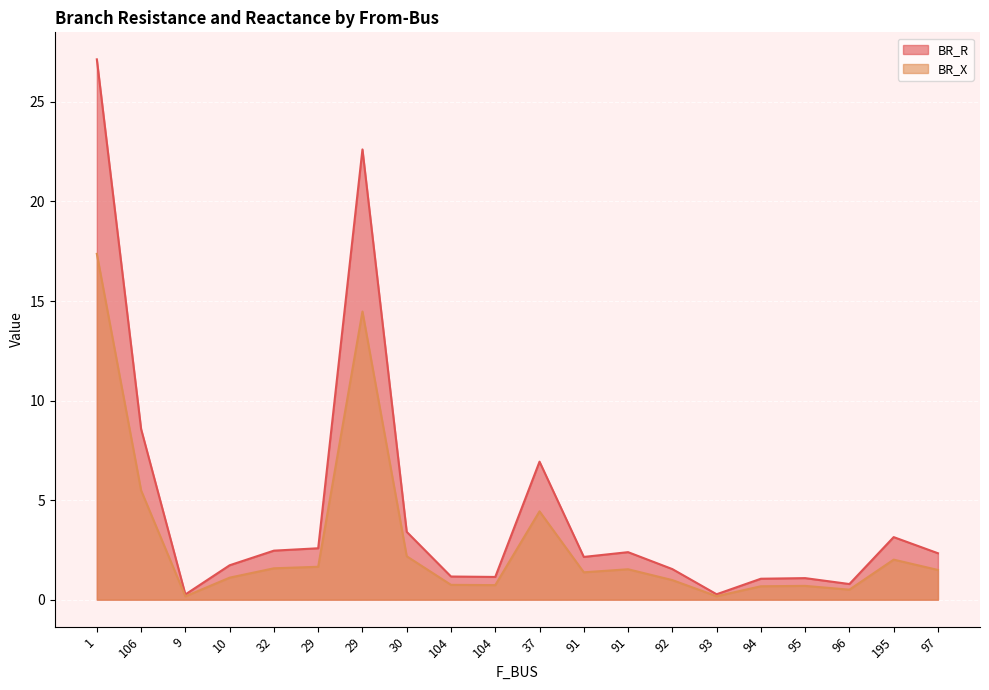

What is the maximum value for BR_X?

17.4